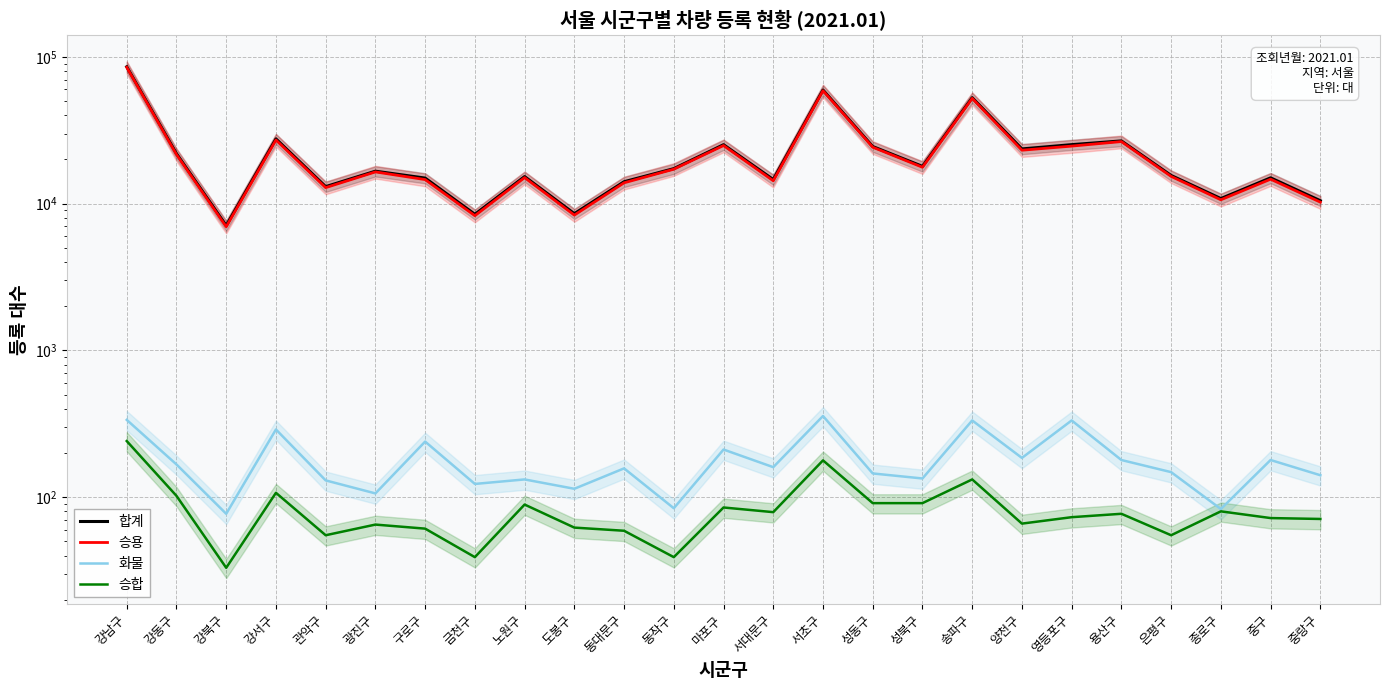

What are all the series names shown in the legend?

합계, 승용, 화물, 승합